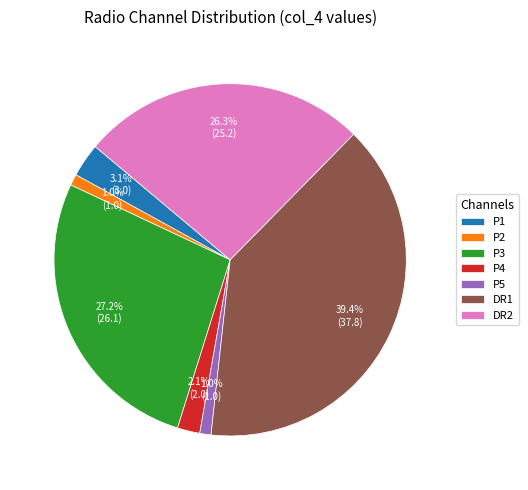

Which category has the biggest portion of the pie?

DR1